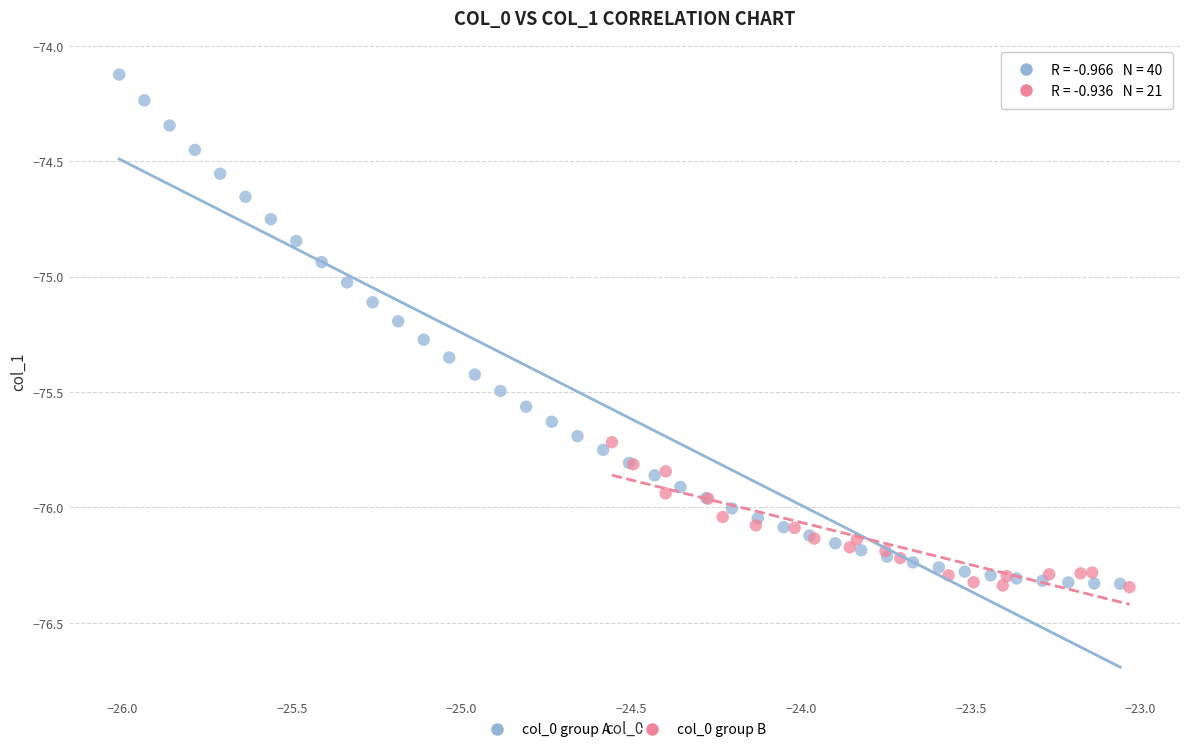

Which series contains the highest Y value?

col_0 group A